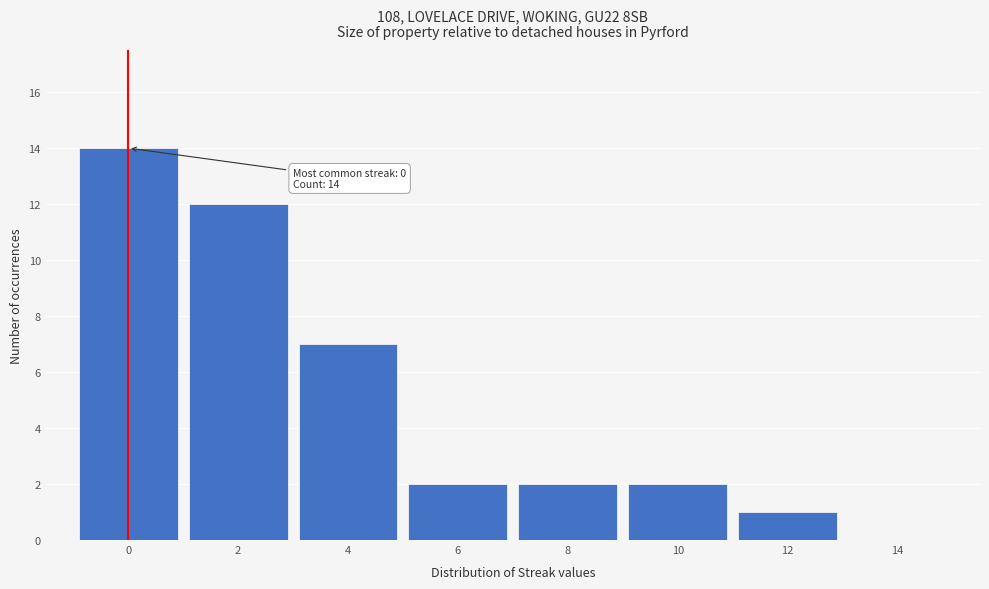

Reading right to left, extract all data points from this chart.

14=0	12=1	10=2	8=2	6=2	4=7	2=12	0=14